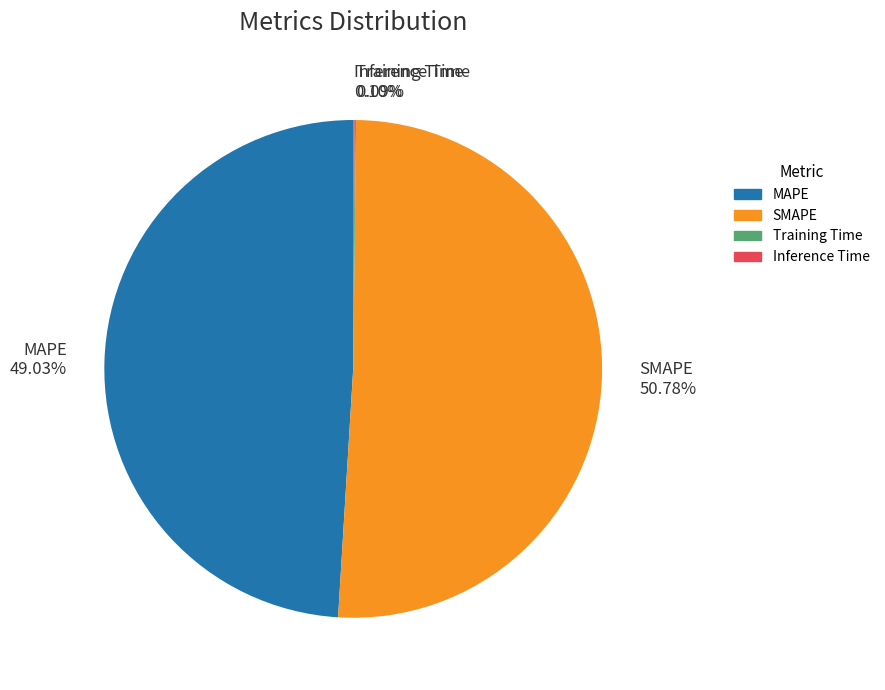

To the nearest percent, what is the difference between the largest and smallest slice percentages?

51%